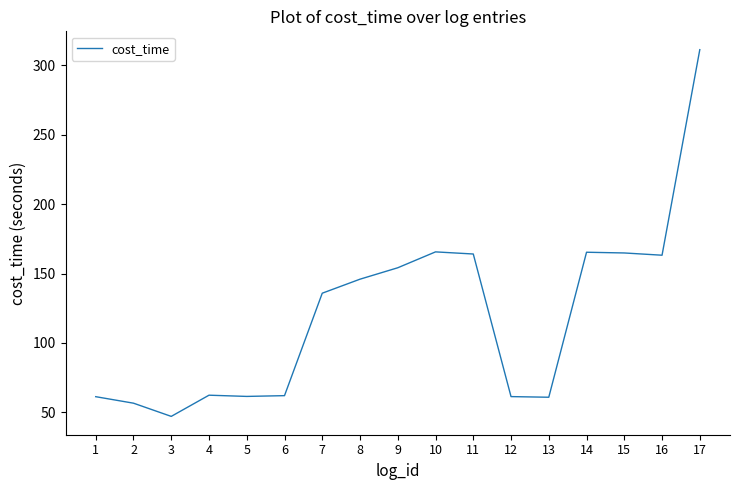

Is it true that the value at 6 is 62.1?

True